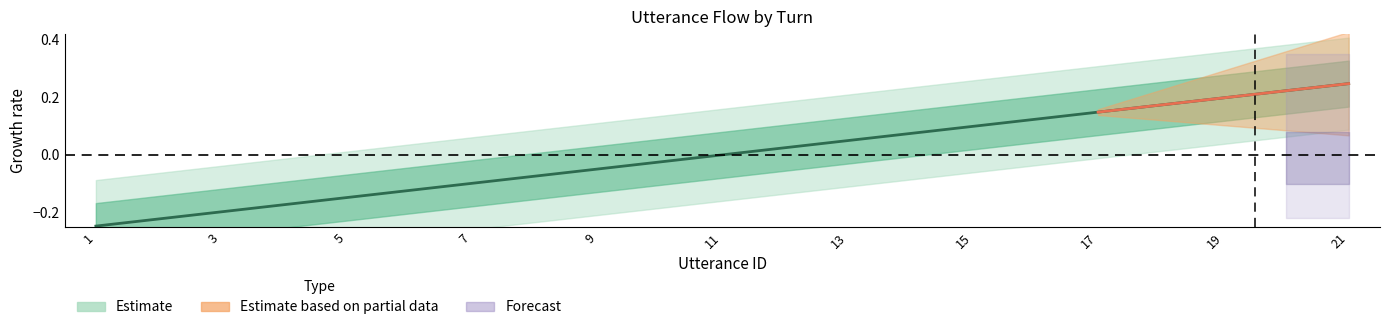

Rank the categories by value from highest to lowest.

21, 20, 19, 18, 17, 16, 15, 14, 13, 12, 11, 10, 9, 8, 7, 6, 5, 4, 3, 2, 1